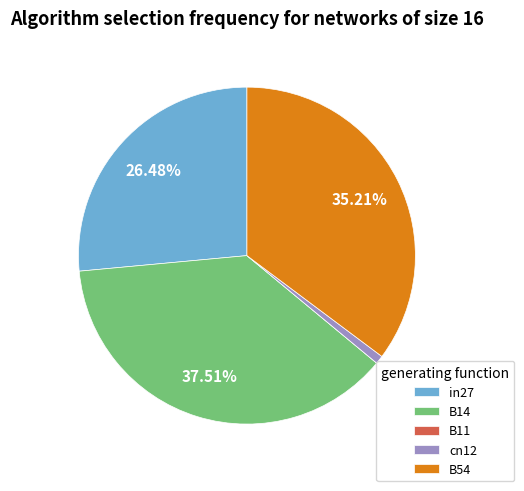

Is there a majority slice in this chart?

No